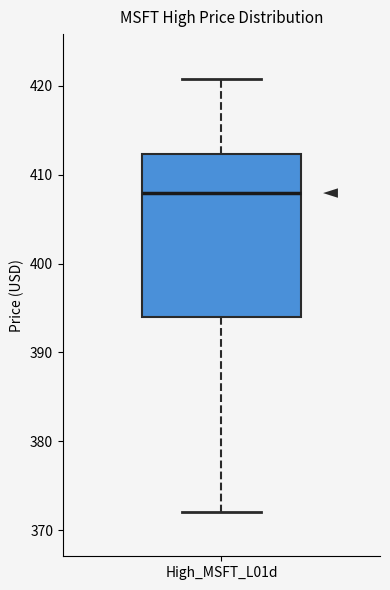

Read this box plot against the y-axis: the position of the median line, the range covered by the box, and the ends of both whiskers. The values are not printed on the chart, so give them approximately, as read against the axis.

median 408, box 394 to 412, whiskers 372 to 421